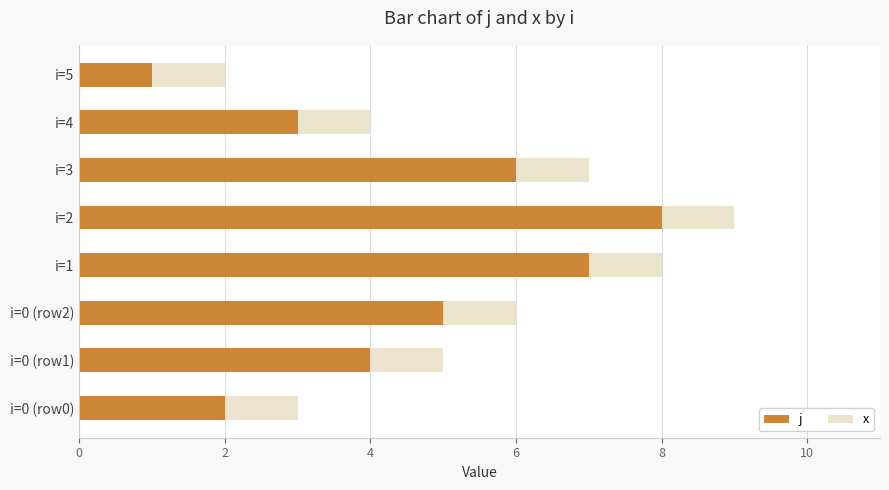

At which category is the sum across all series the highest?

i=2